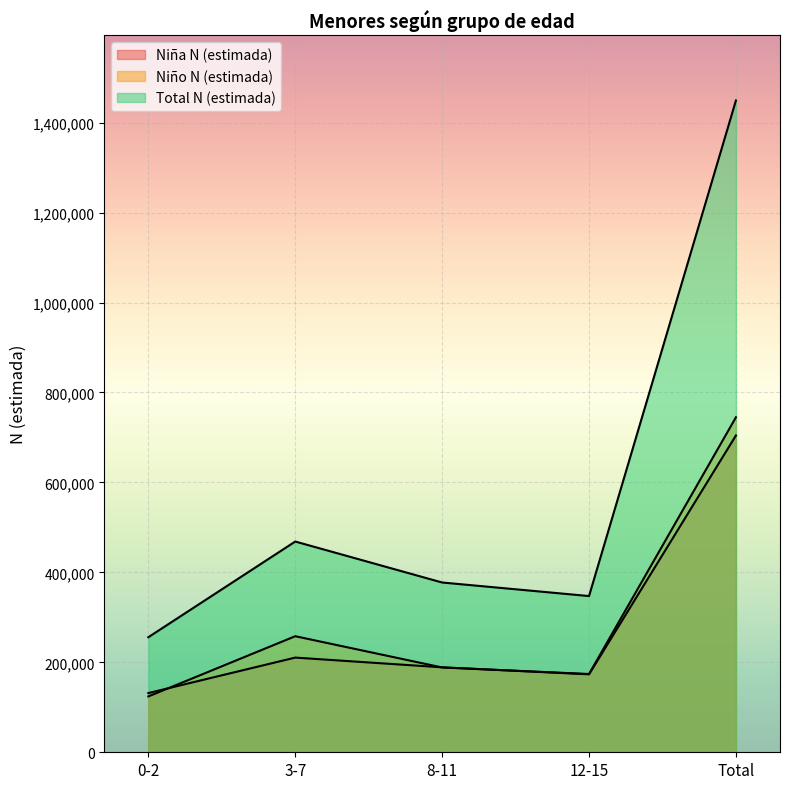

At 0-2, list the series in order from largest to smallest.

Total N (estimada), Niña N (estimada), Niño N (estimada)